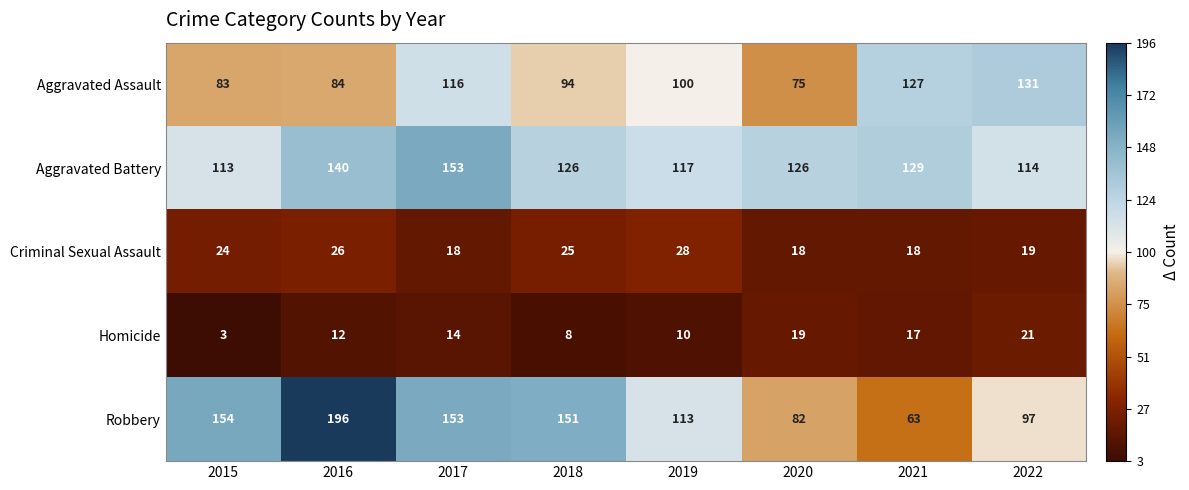

Which category has the highest value across all series?

2016